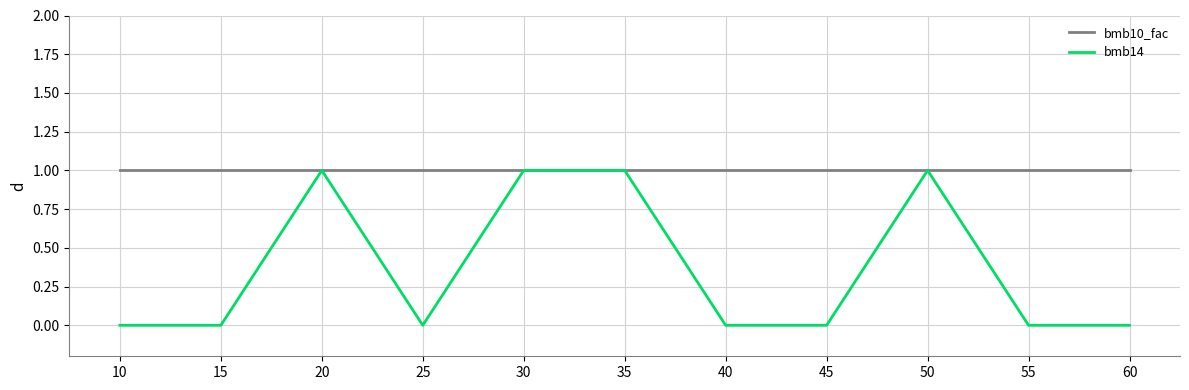

How many bmb14 values are between 0 and 1?

11